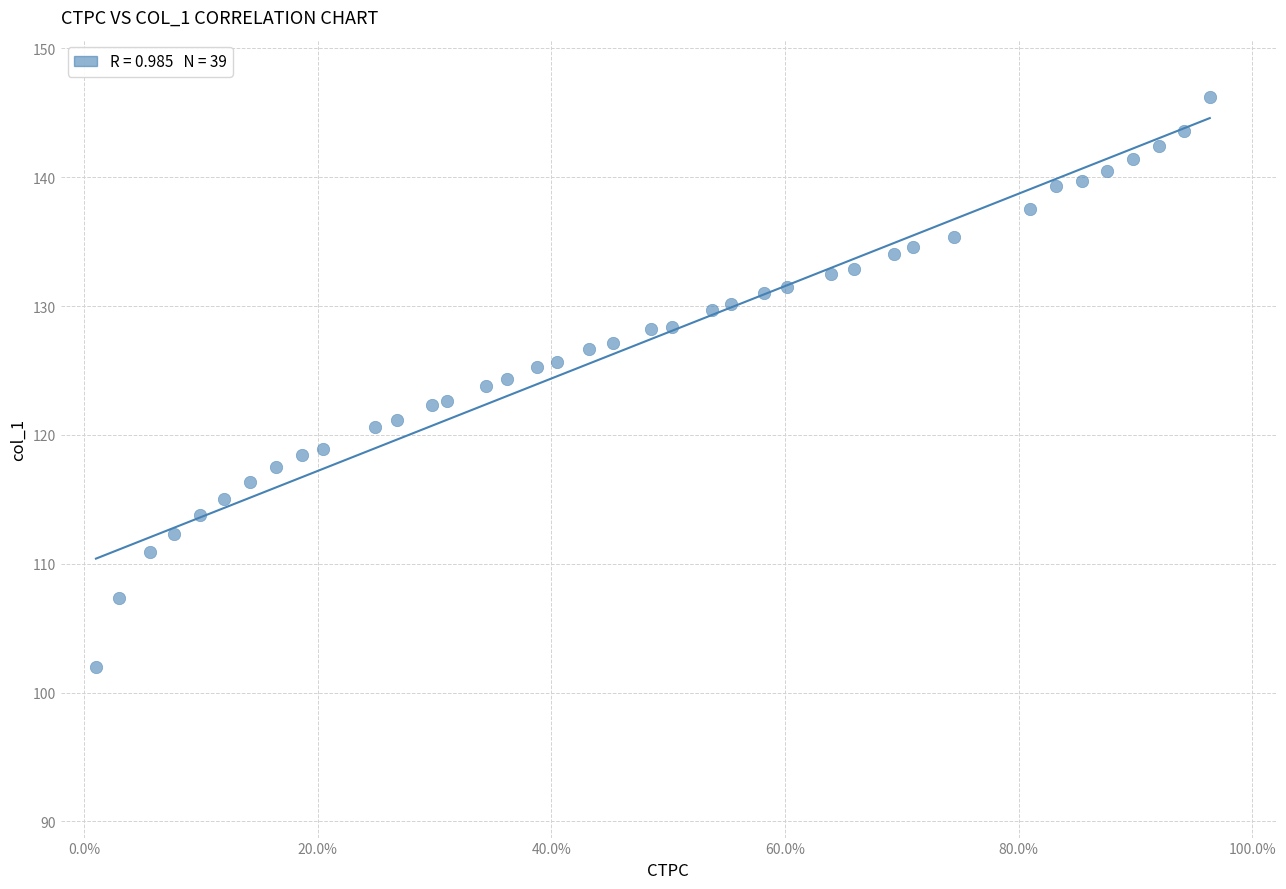

What is the range of Y values (max minus min)?

44.2